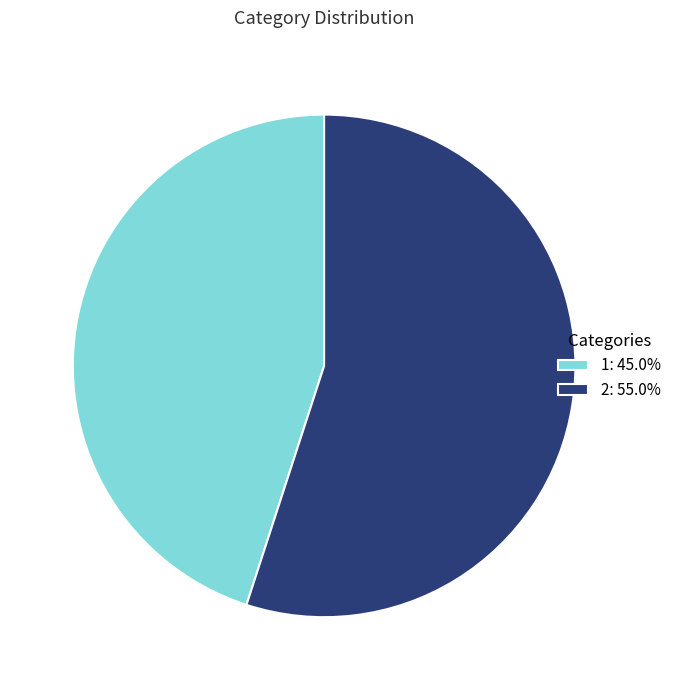

Which category has the smallest portion of the pie?

1